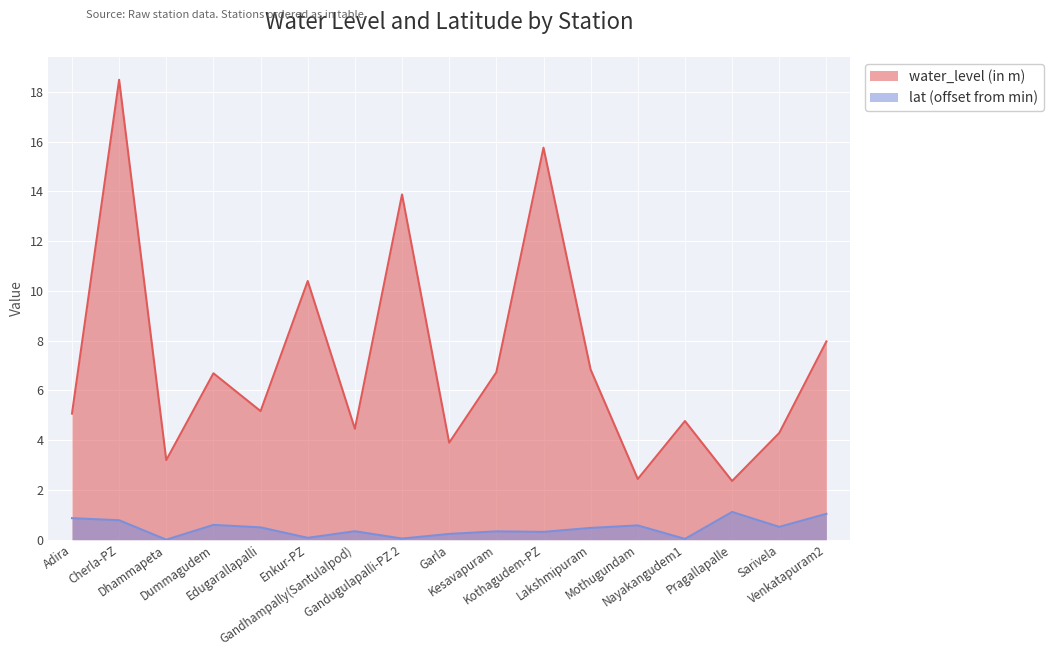

What is the difference between the lat values at Kothagudem-PZ and Gandugulapalli-PZ 2?

0.3